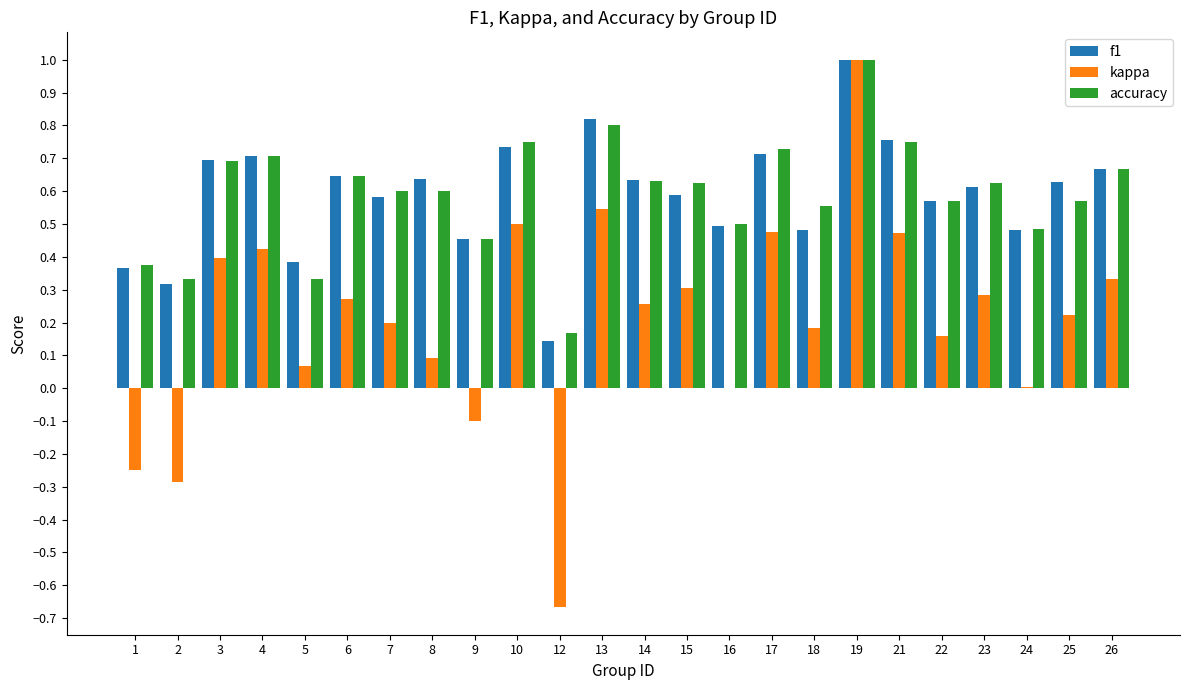

At which label does accuracy reach its peak?

19